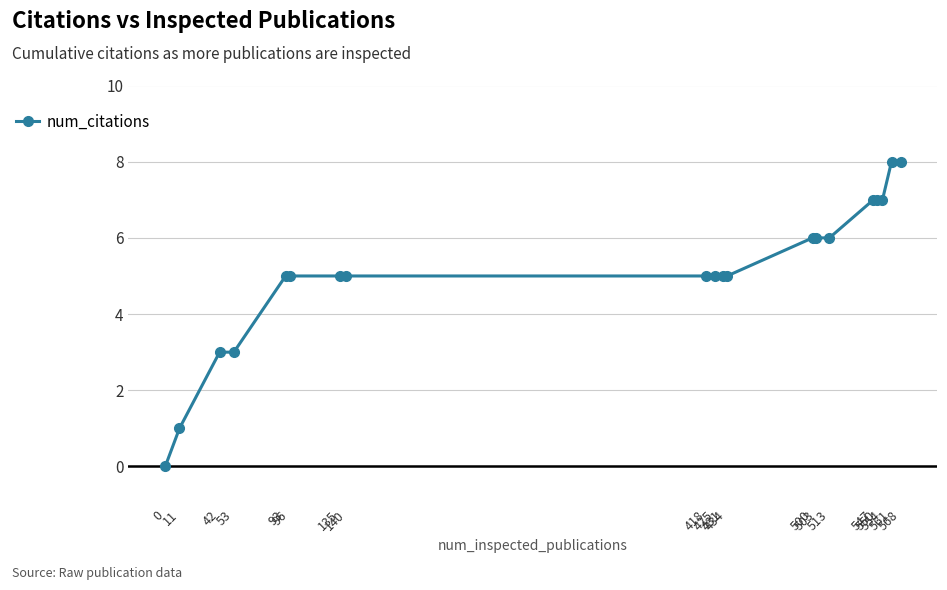

Which has a higher value, 561 or 425?

561